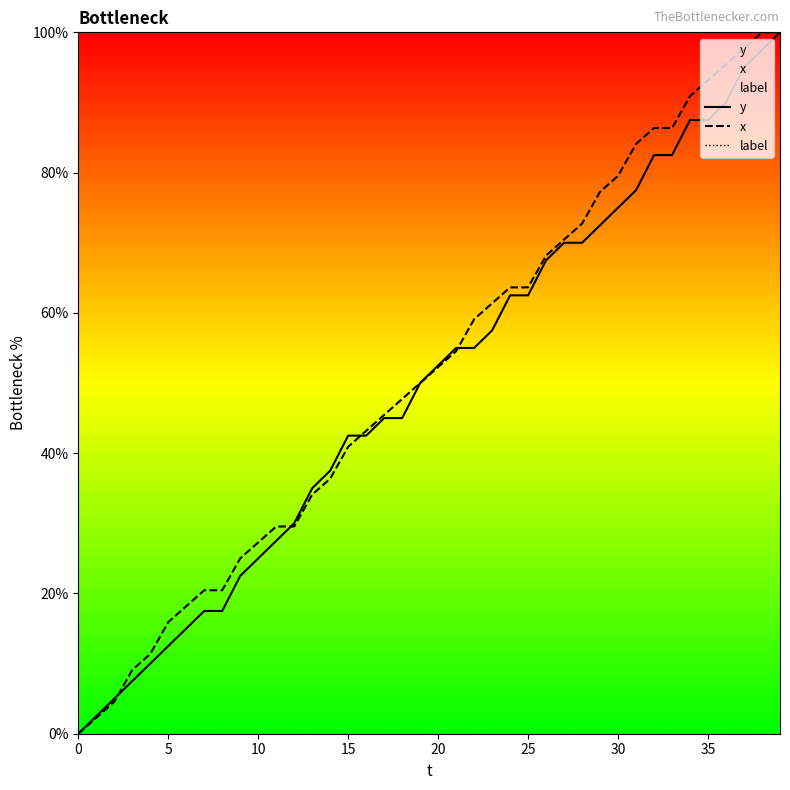

Rank the series by their maximum value, from lowest to highest.

label, y, x